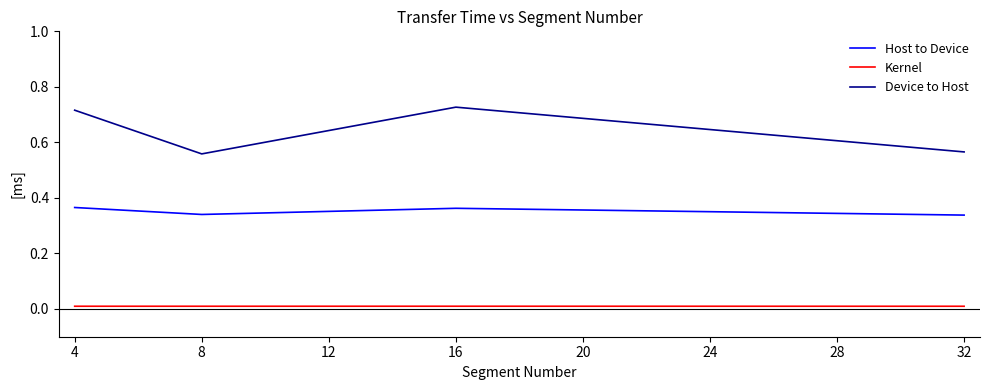

The Kernel series shows 0.0 at 32. True or false?

True